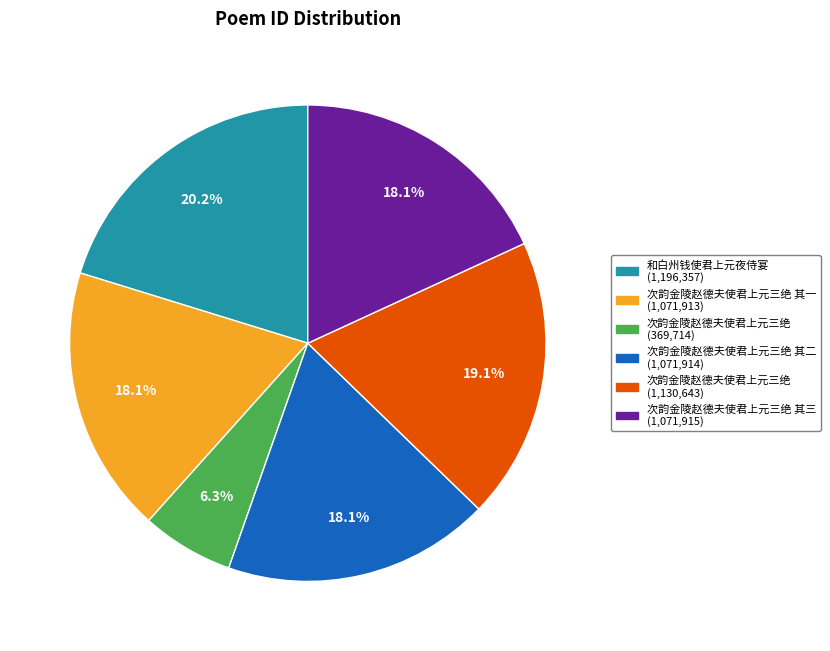

Is there a majority slice in this chart?

No